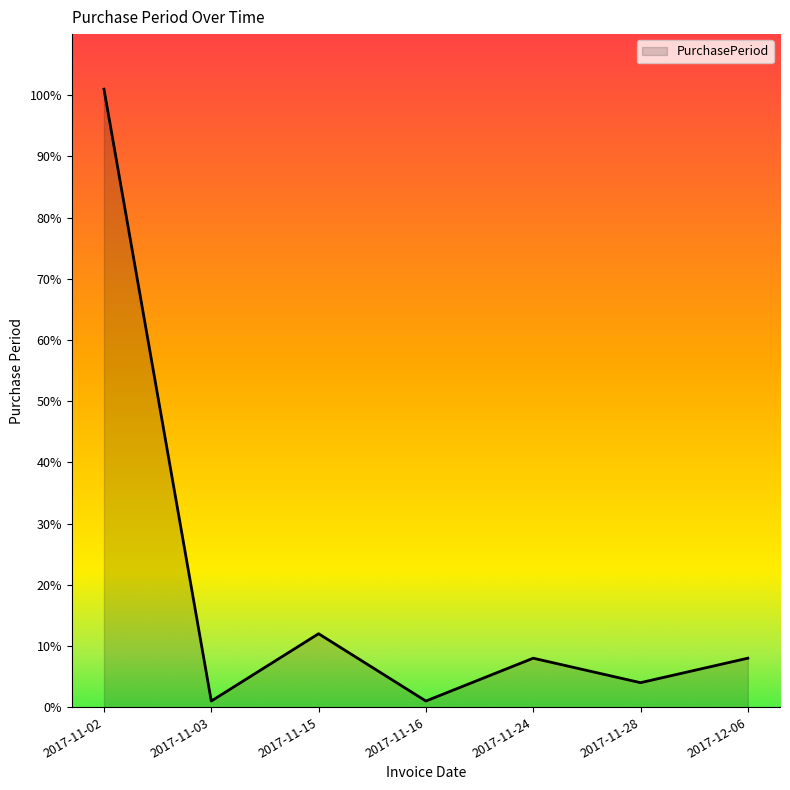

What position from the right is 2017-11-24?

3